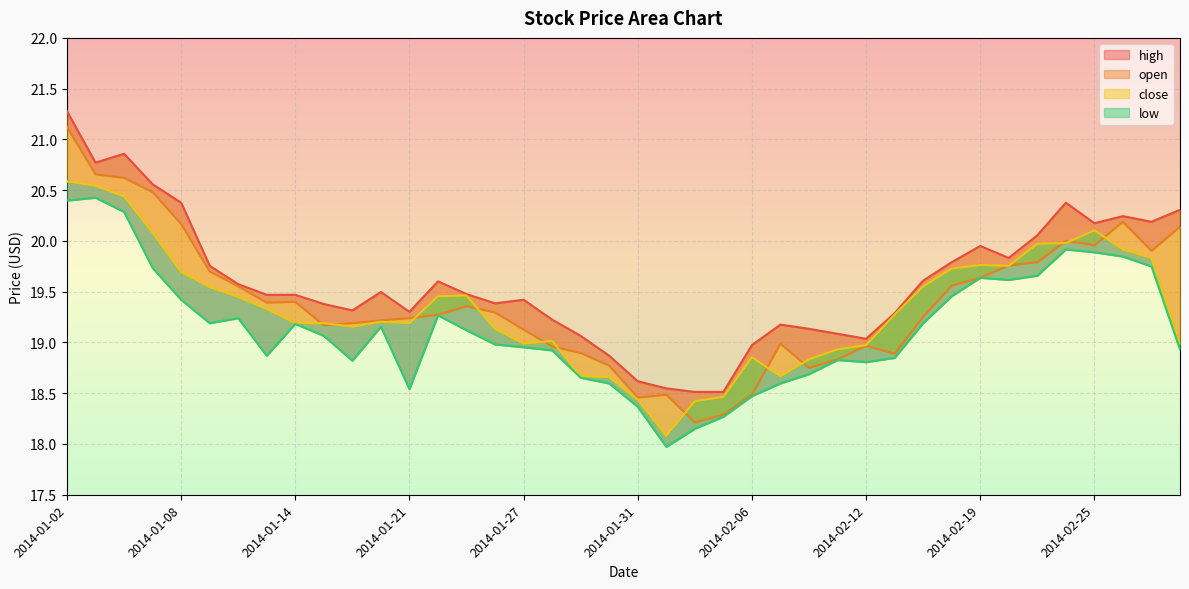

Reading right to left, extract all data points from this chart.

high: 20.3	20.2	20.2	20.2	20.4	20.1	19.8	20.0	19.8	19.6	19.3	19.0	19.1	19.1	19.2	19.0	18.5	18.5	18.5	18.6	18.9	19.1	19.2	19.4	19.4	19.5	19.6	19.3	19.5	19.3	19.4	19.5	19.5	19.6	19.8	20.4	20.6	20.9	20.8	21.3
open: 20.1	19.9	20.2	20.0	20.0	19.8	19.8	19.6	19.6	19.3	18.9	19.0	18.8	18.8	19.0	18.5	18.3	18.2	18.5	18.5	18.8	18.9	19.0	19.1	19.3	19.4	19.3	19.2	19.2	19.2	19.2	19.4	19.4	19.6	19.7	20.2	20.5	20.6	20.7	21.1
close: 19.0	19.8	19.9	20.1	20.0	20.0	19.8	19.8	19.7	19.6	19.3	19.0	18.9	18.8	18.7	18.9	18.5	18.4	18.1	18.4	18.7	18.7	19.0	19.0	19.1	19.5	19.5	19.2	19.2	19.2	19.2	19.2	19.3	19.4	19.5	19.7	20.1	20.4	20.5	20.6
low: 18.9	19.7	19.8	19.9	19.9	19.7	19.6	19.6	19.5	19.2	18.8	18.8	18.8	18.7	18.6	18.5	18.3	18.1	18.0	18.4	18.6	18.7	18.9	19.0	19.0	19.1	19.3	18.5	19.2	18.8	19.1	19.2	18.9	19.2	19.2	19.4	19.7	20.3	20.4	20.4